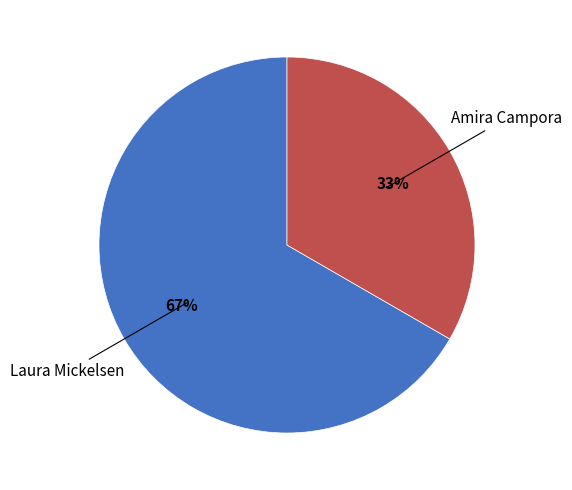

Does any single category account for the majority?

Yes